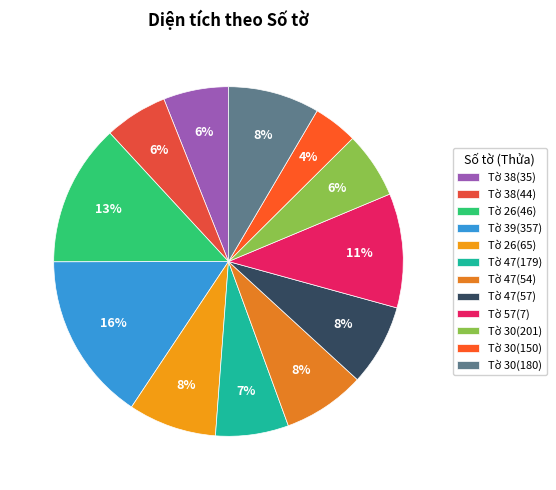

How many segments does this pie chart have?

12